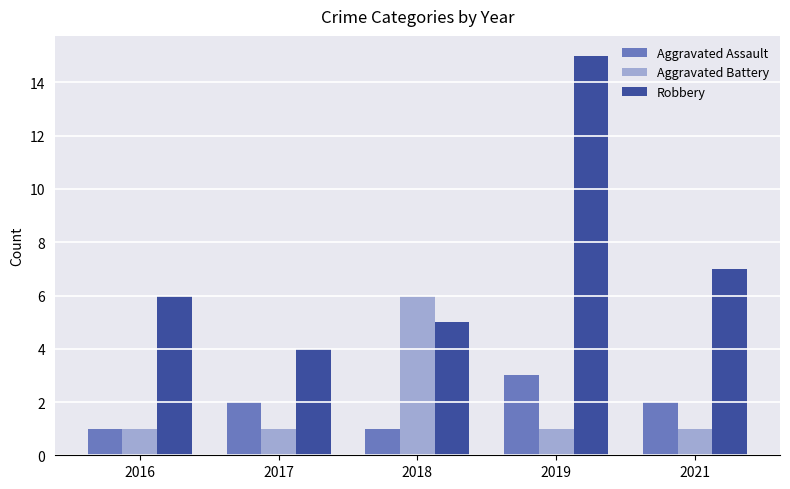

How many bars are there in total?

15